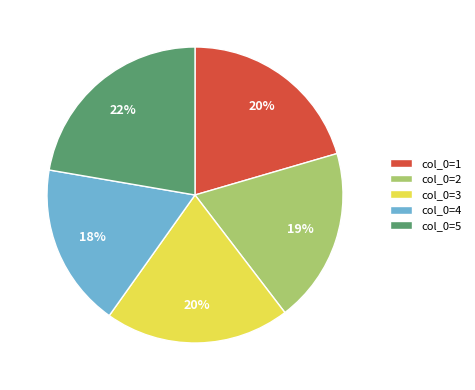

What is the largest slice in the pie chart?

col_0=5